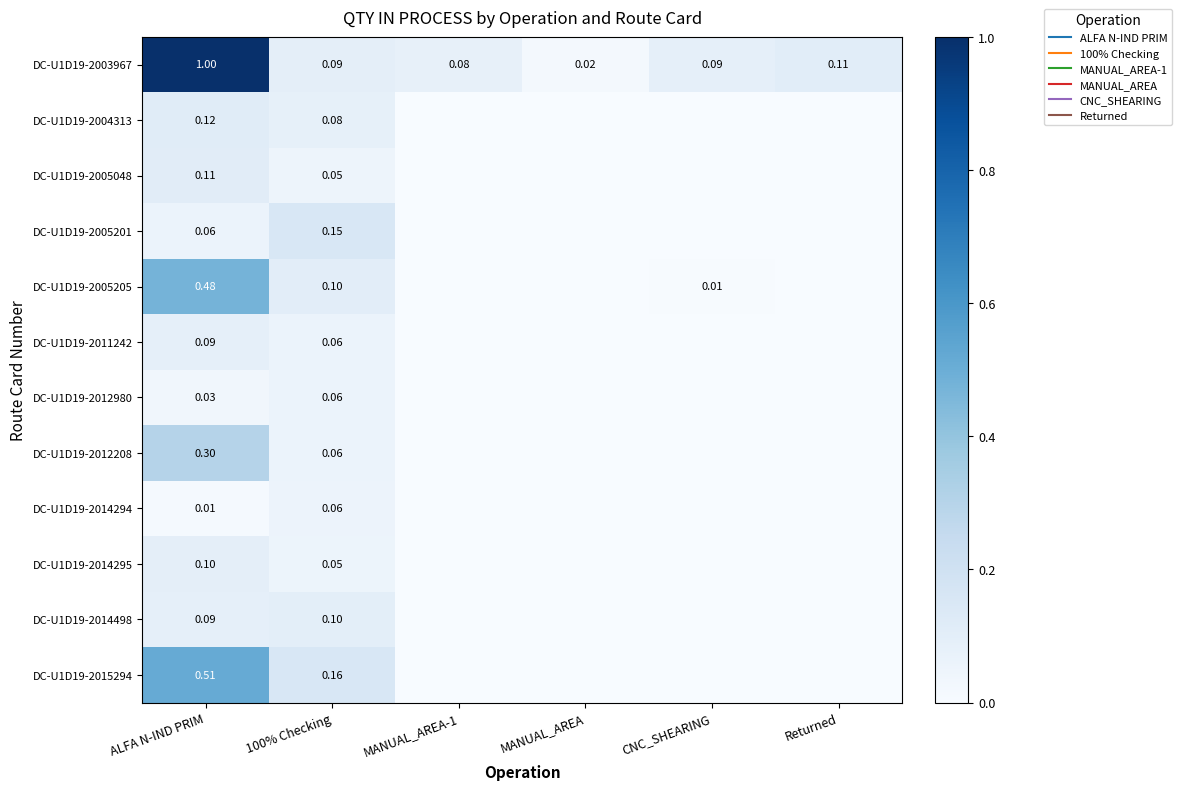

Rank the series by their maximum value, from lowest to highest.

DC-U1D19-2014294, DC-U1D19-2012980, DC-U1D19-2011242, DC-U1D19-2014295, DC-U1D19-2014498, DC-U1D19-2005048, DC-U1D19-2004313, DC-U1D19-2005201, DC-U1D19-2012208, DC-U1D19-2005205, DC-U1D19-2015294, DC-U1D19-2003967